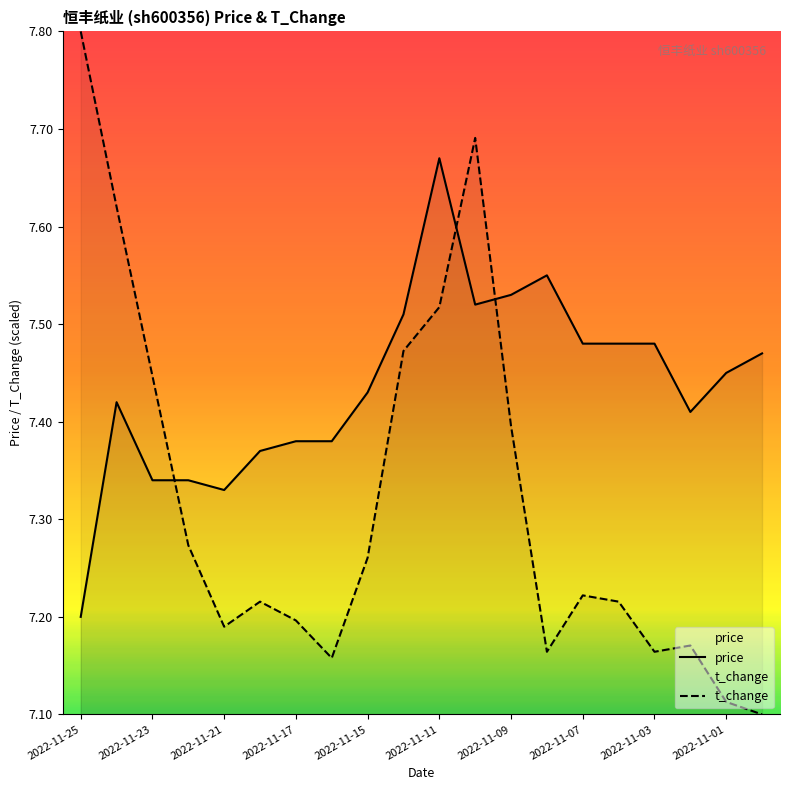

What is the difference between the second highest and second lowest values in the t_change series?

0.6